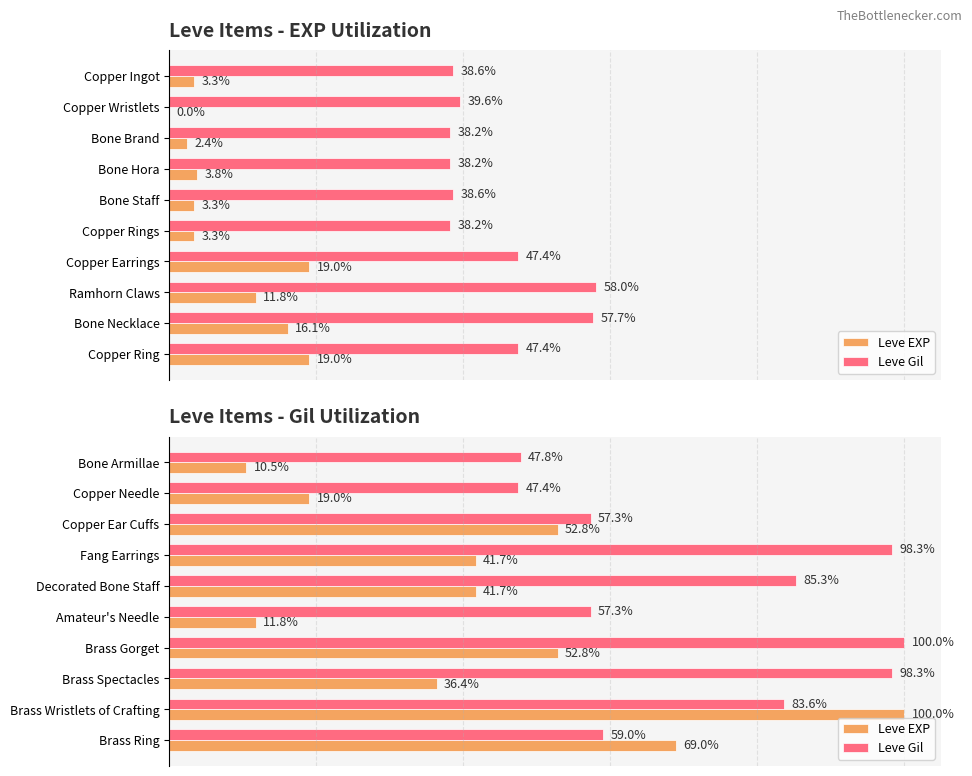

What are all the series names shown in the legend?

Leve EXP, Leve Gil